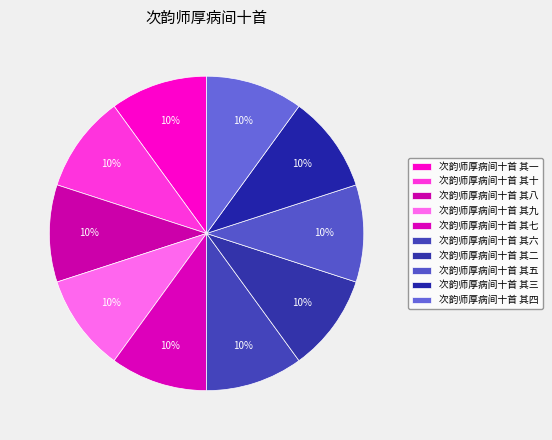

What percentage is the 次韵师厚病间十首 其六 slice, to the nearest percent?

10%